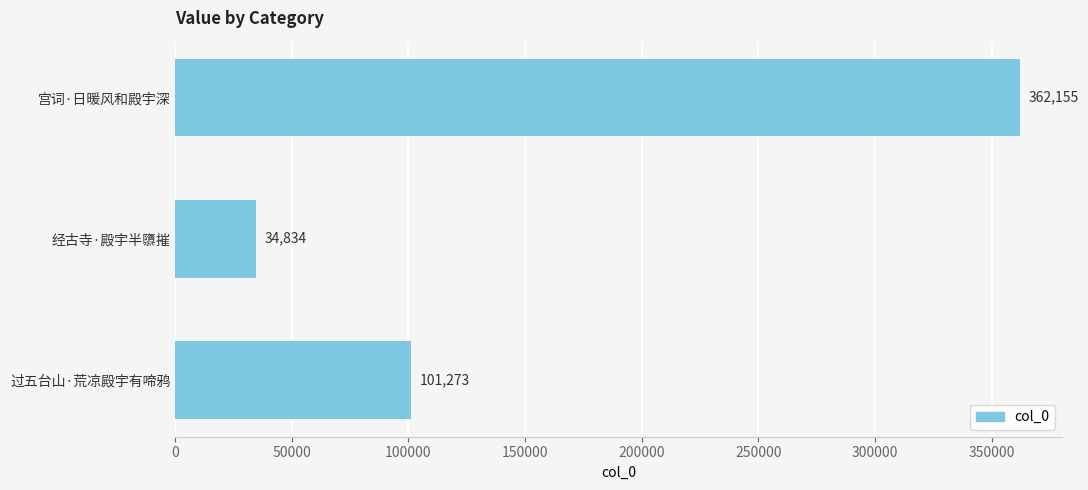

What is the sum of all values?

498262